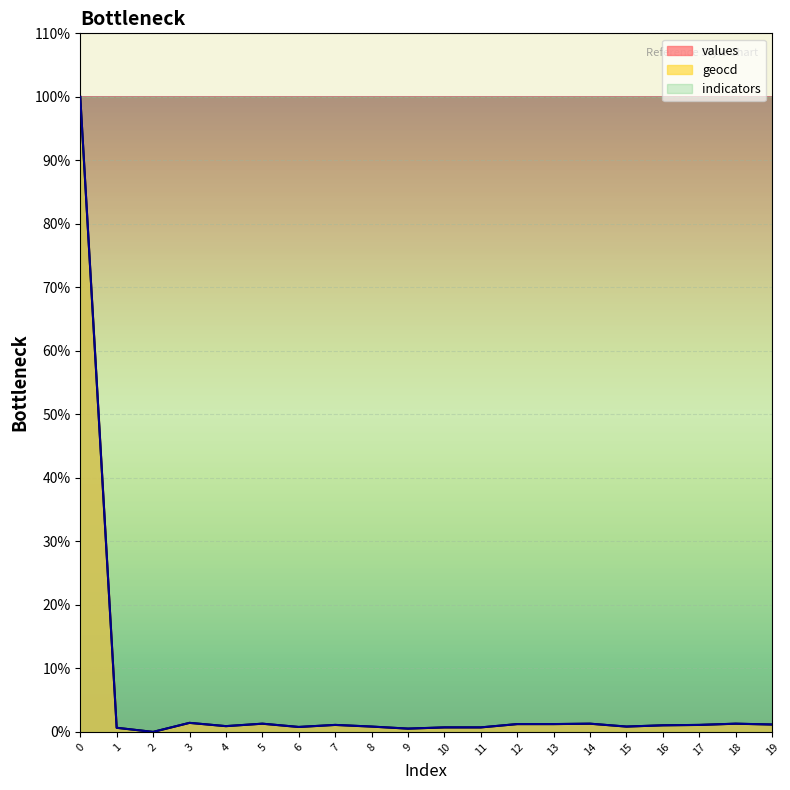

What is the highest value of the geocd series?

100.0